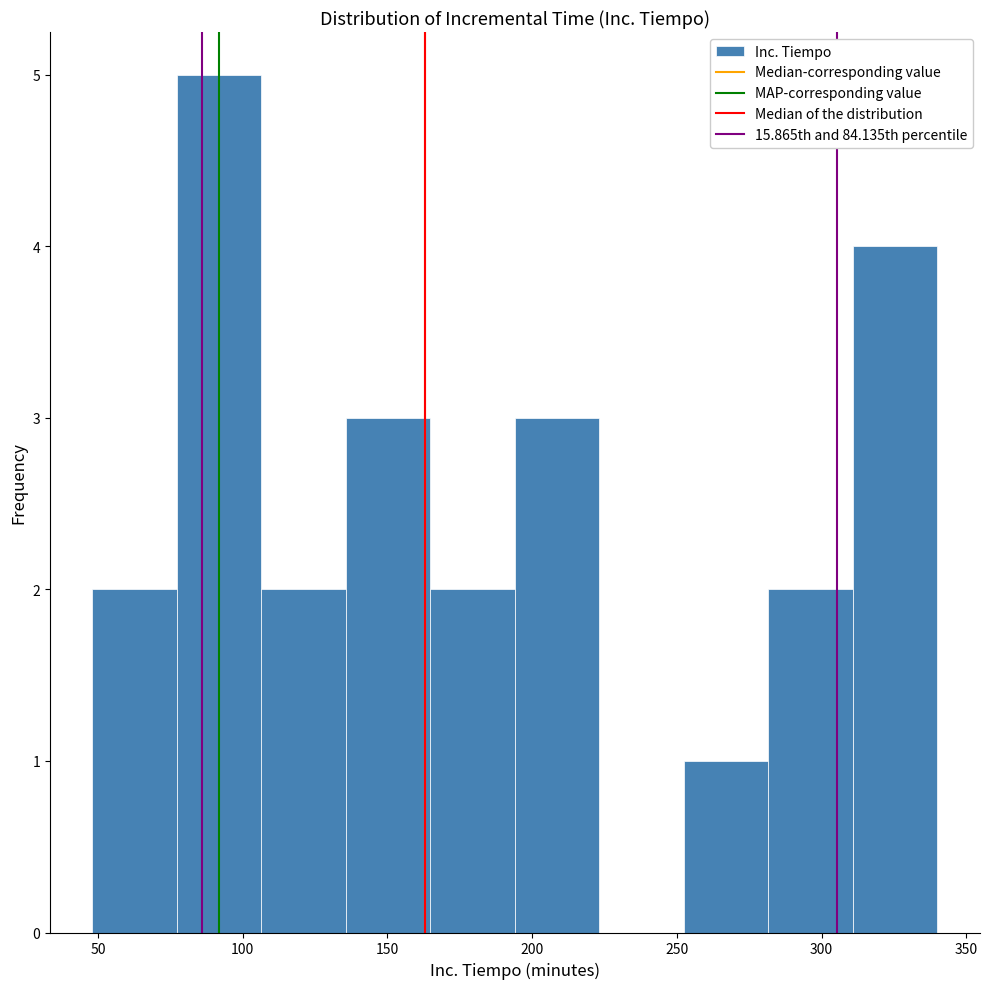

What is the height of the bar covering 250 to 280 on the x-axis? Neither the bar edges nor the heights are printed on the chart, so give them approximately, as read against the axes.

1